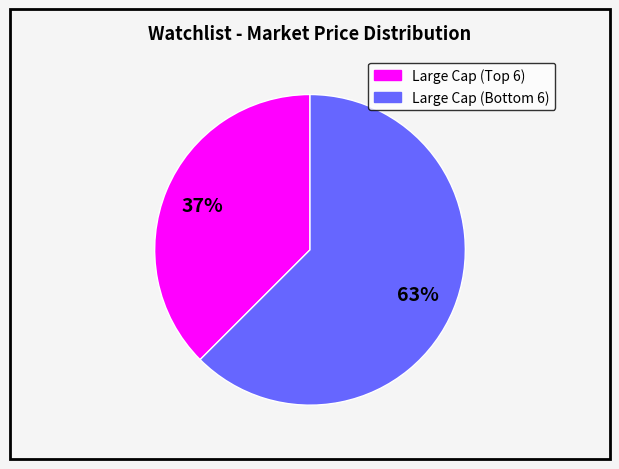

Is there any slice that represents more than half of the pie?

Yes